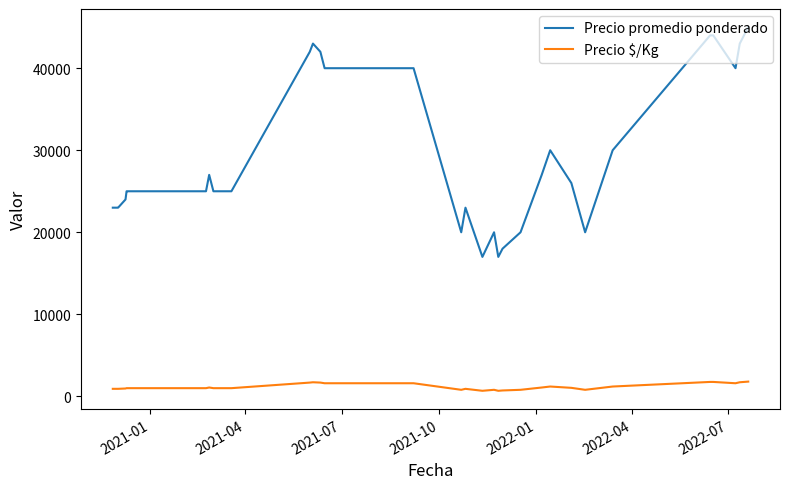

True or false: Precio promedio ponderado and Precio $/Kg intersect in this chart.

False